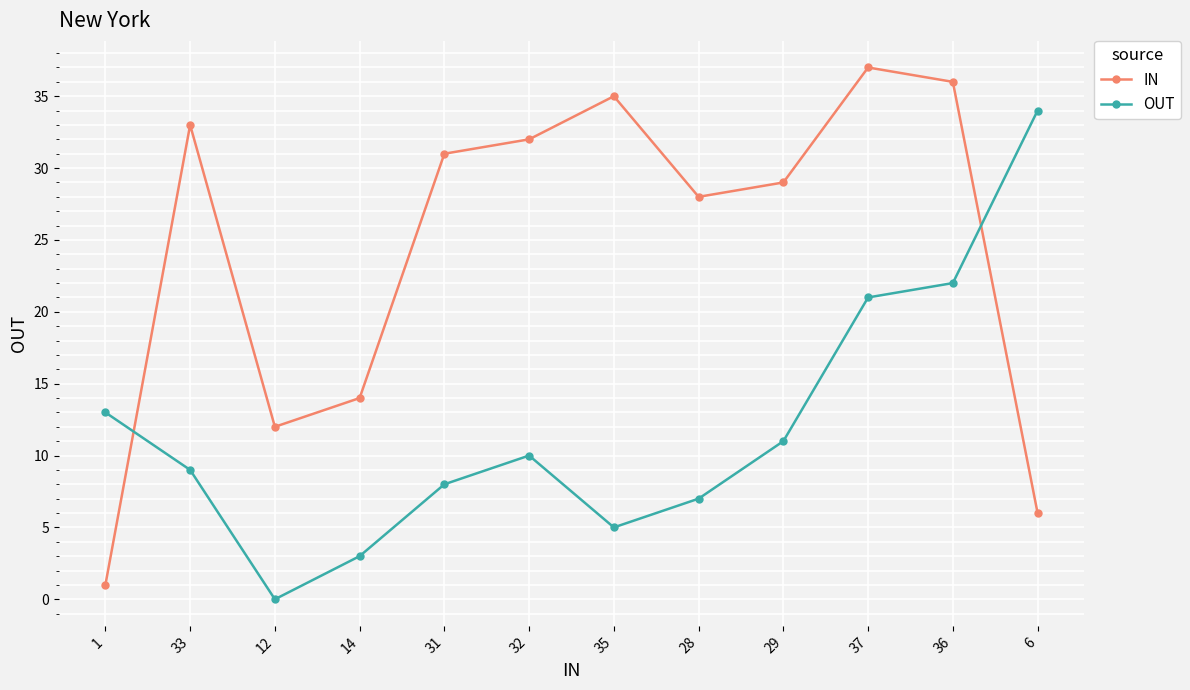

How many values in OUT are above zero?

11